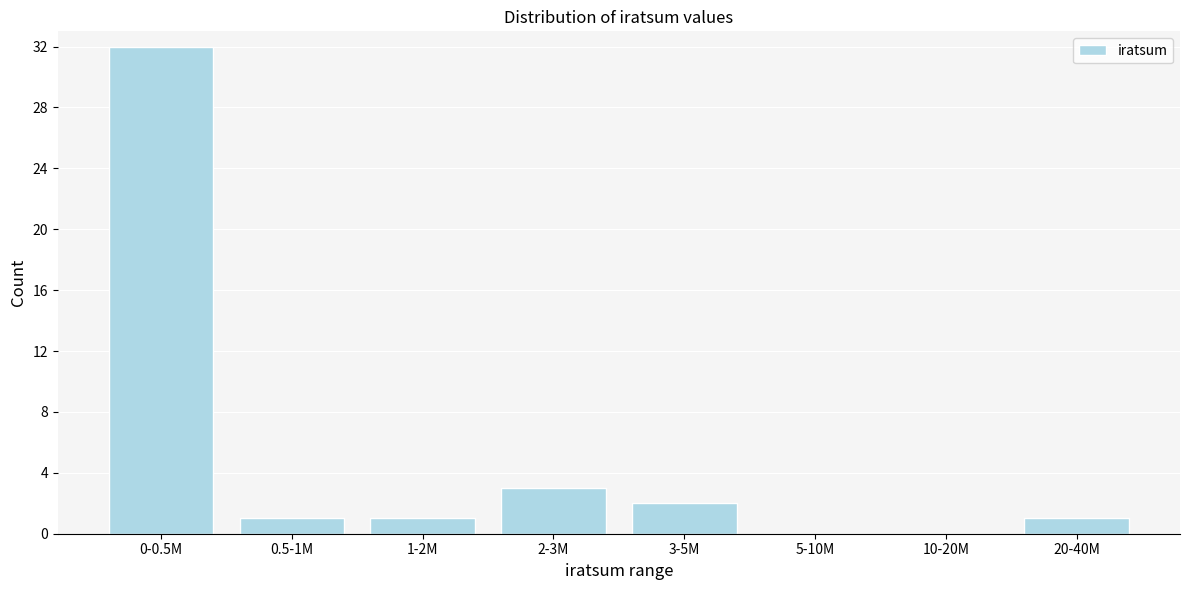

Reading left to right, list all the values displayed in this chart.

0-0.5M=32	0.5-1M=1	1-2M=1	2-3M=3	3-5M=2	5-10M=0	10-20M=0	20-40M=1